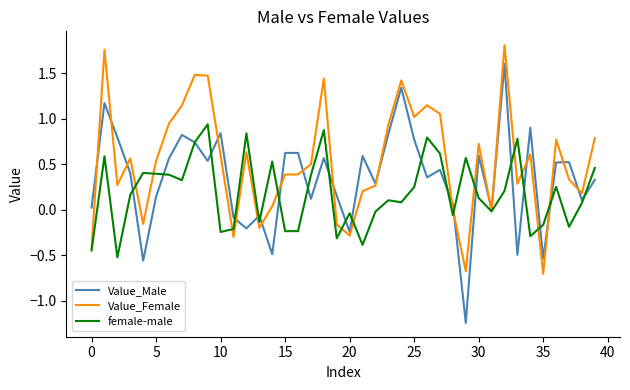

Which series has the largest total across all categories?

Value_Female